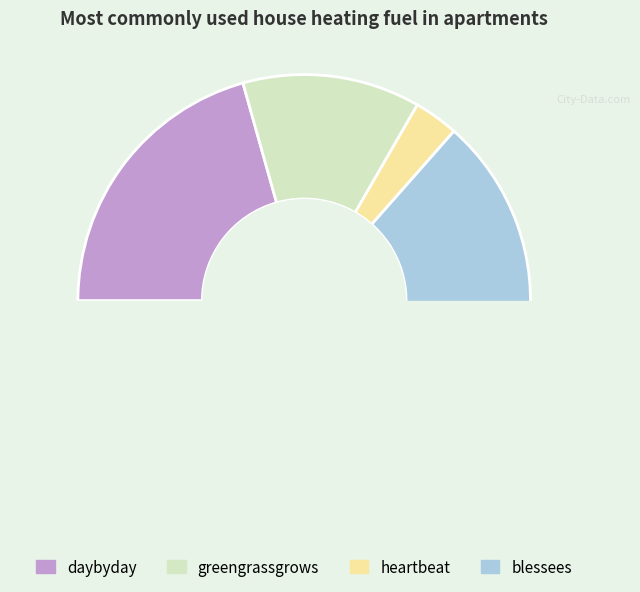

How many segments does this pie chart have?

4